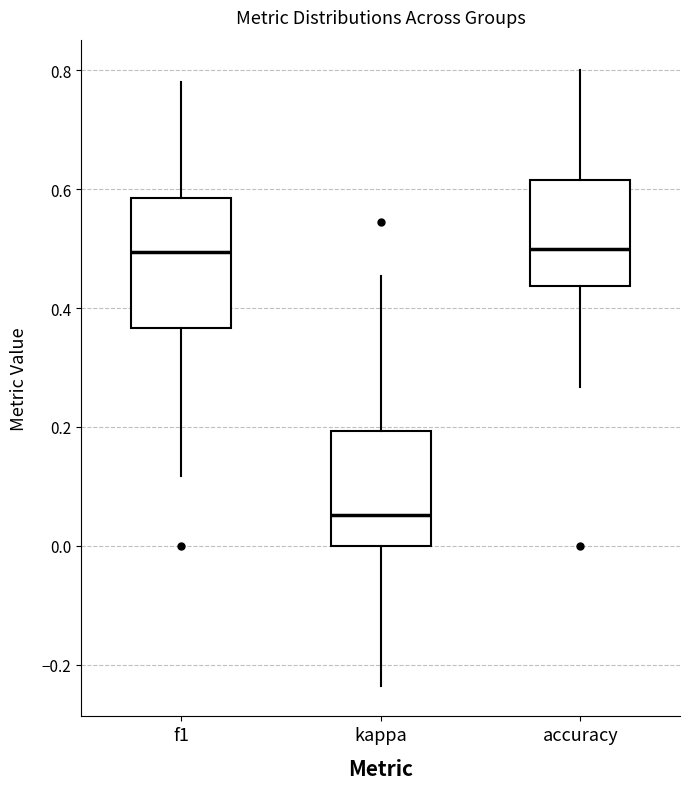

Reading left to right, read every box against the y-axis: the position of its median line, the range the box covers, and the ends of its whiskers. The values are not printed on the chart, so give them approximately, as read against the axis.

f1: median 0.50, box 0.36 to 0.58, whiskers 0.12 to 0.78
kappa: median 0.06, box 0.00 to 0.20, whiskers -0.24 to 0.46
accuracy: median 0.50, box 0.44 to 0.62, whiskers 0.26 to 0.80